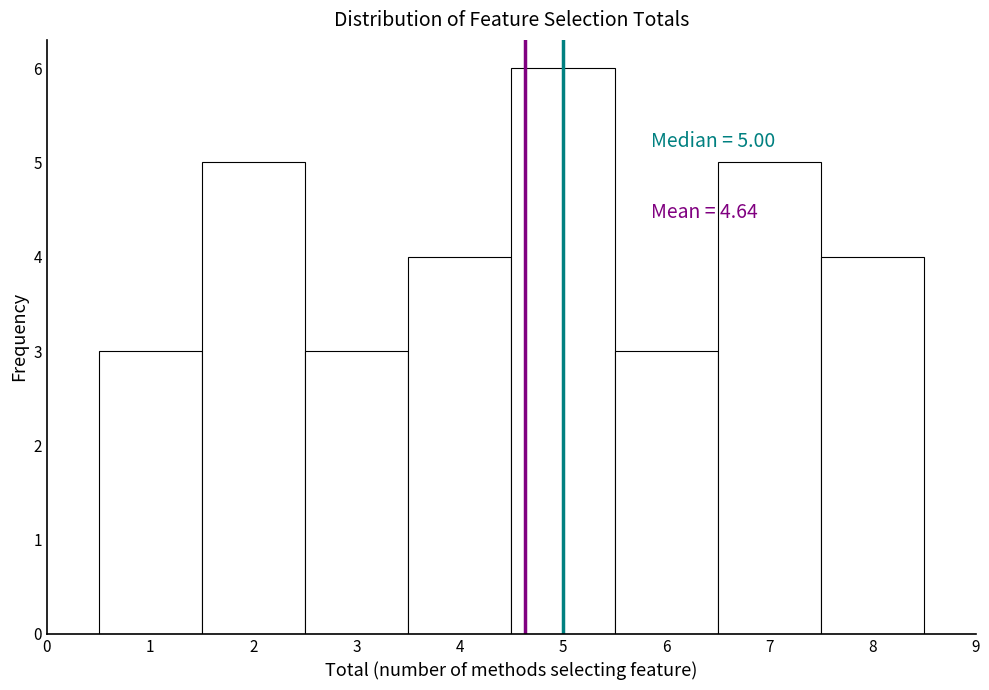

Over which range of the x-axis is the bar tallest?

4.5 to 5.5